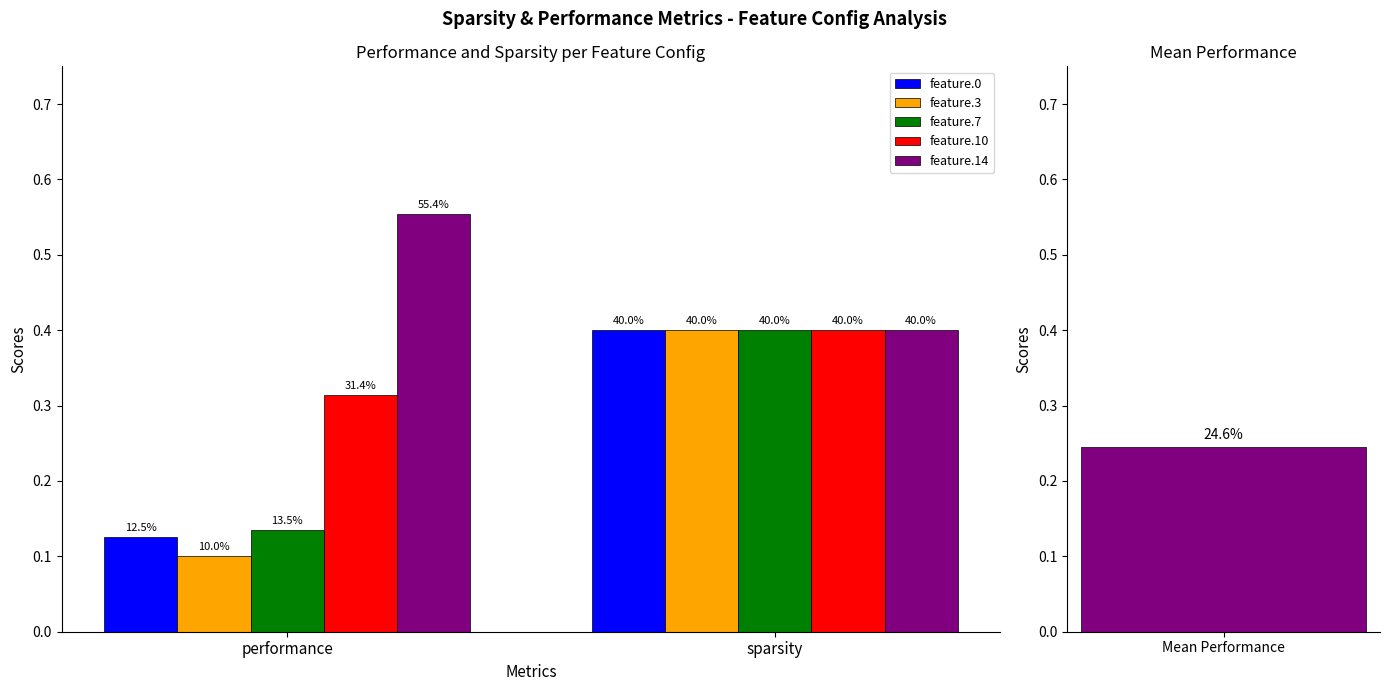

Which series changed the most between performance and sparsity?

feature.3